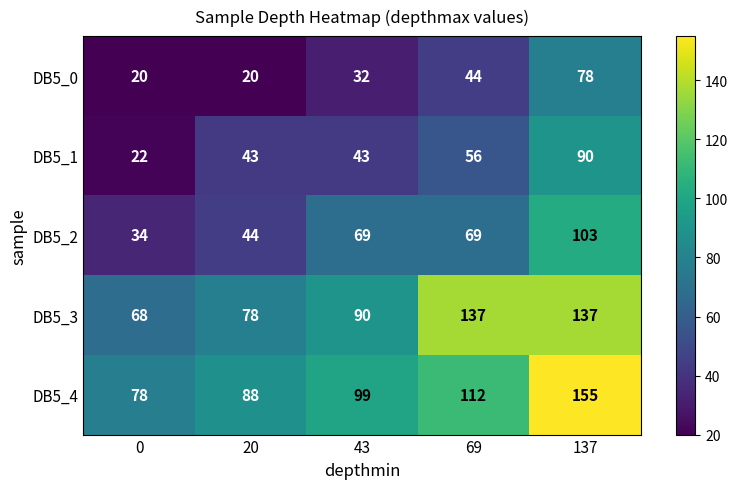

What is the difference between the DB5_2 values at 43 and 0?

35